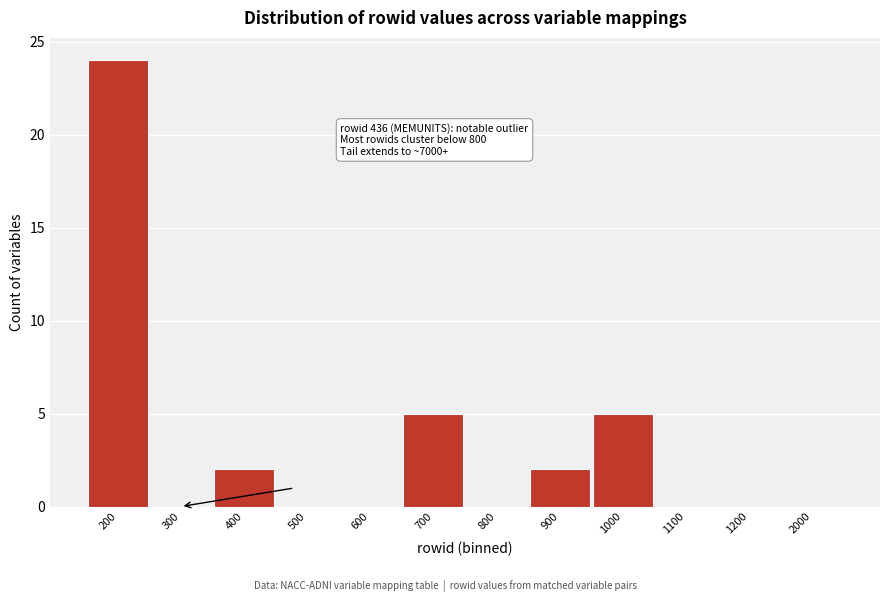

Reading right to left, transcribe all the data shown in this chart.

2000=0	1200=0	1100=0	1000=5	900=2	800=0	700=5	600=0	500=0	400=2	300=0	200=24